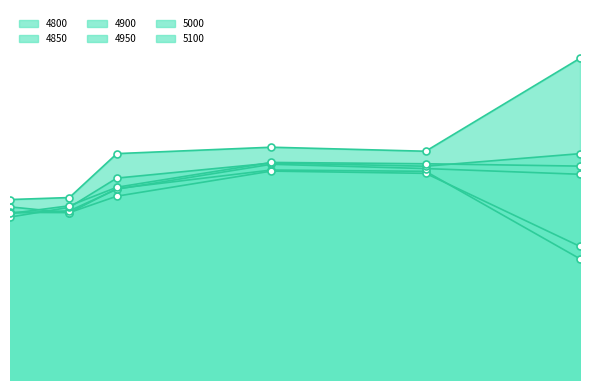

Which has a higher value, 0.1205479452054795 or 0.9452054794520548?

0.1205479452054795